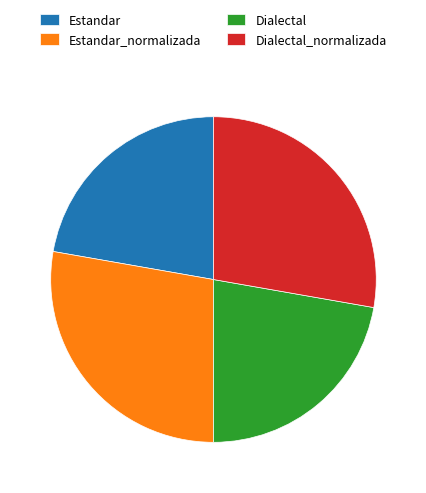

The Estandar_normalizada slice represents 28% of the pie. True or false?

True